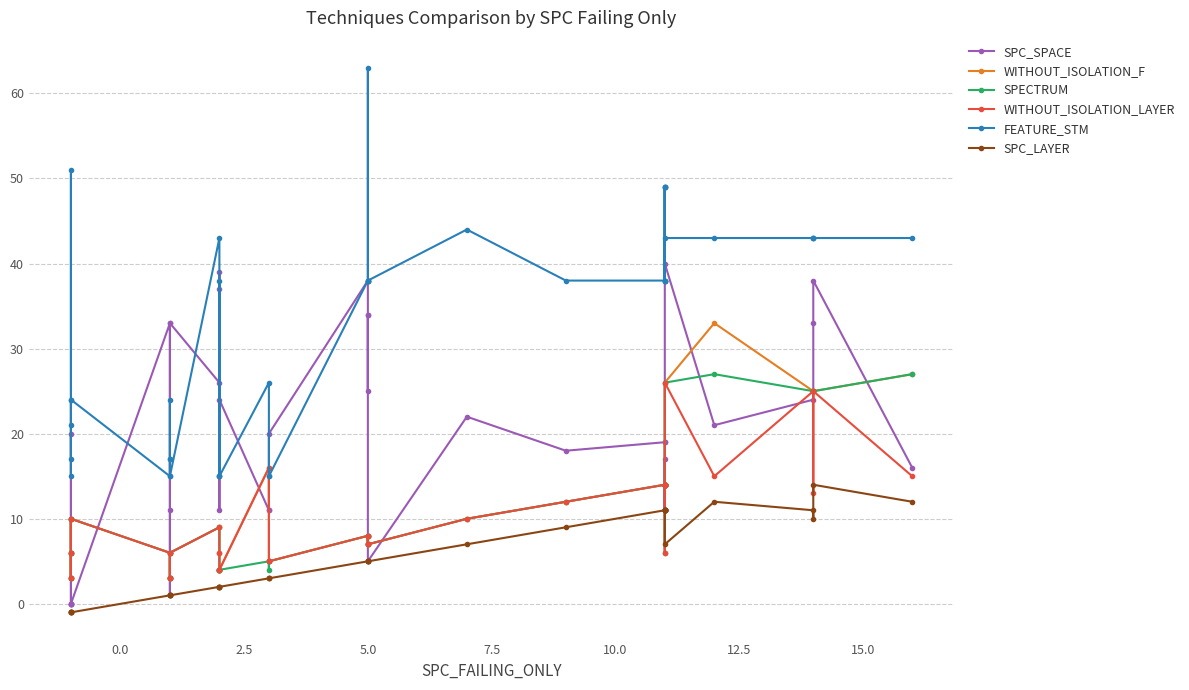

Is the value of SPC_SPACE at 2.5 greater than the value of SPC_LAYER at 18?

Yes